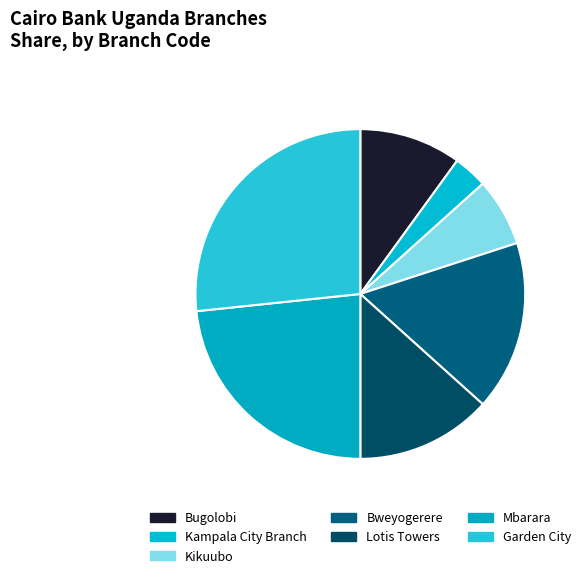

Is it true that Kampala City Branch is 3% of the pie?

True